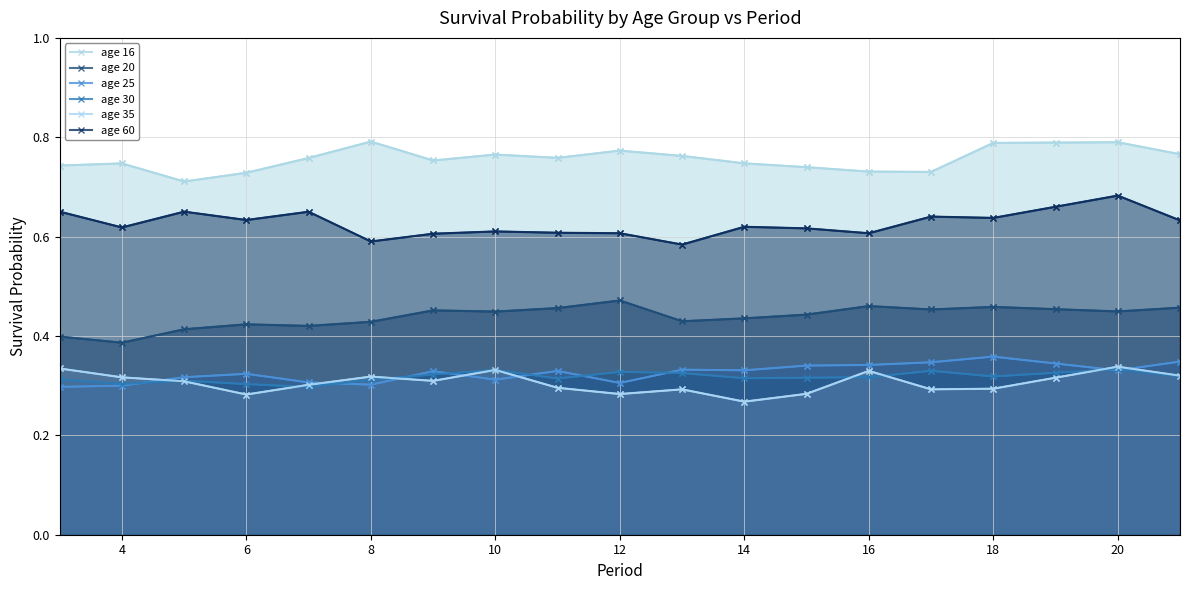

What is the sum of the age 30 values at 21 and 14?

0.6